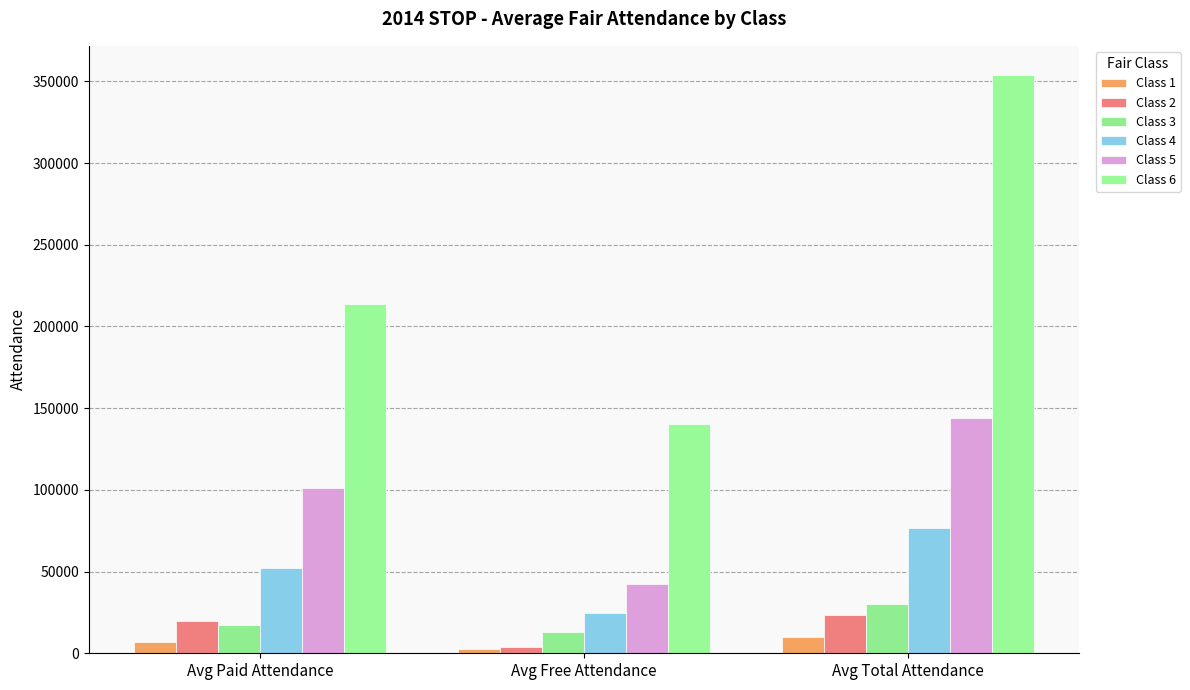

Reading left to right, list all the values displayed in this chart.

Class 1: Avg Paid Attendance=7048.0	Avg Free Attendance=2846.3	Avg Total Attendance=9894.3
Class 2: Avg Paid Attendance=19609.7	Avg Free Attendance=4067.4	Avg Total Attendance=23677.1
Class 3: Avg Paid Attendance=17590.1	Avg Free Attendance=12841.9	Avg Total Attendance=30432.0
Class 4: Avg Paid Attendance=51895.9	Avg Free Attendance=24821.9	Avg Total Attendance=76717.8
Class 5: Avg Paid Attendance=101368.0	Avg Free Attendance=42683.3	Avg Total Attendance=144051.3
Class 6: Avg Paid Attendance=213567.2	Avg Free Attendance=140486.8	Avg Total Attendance=354054.0